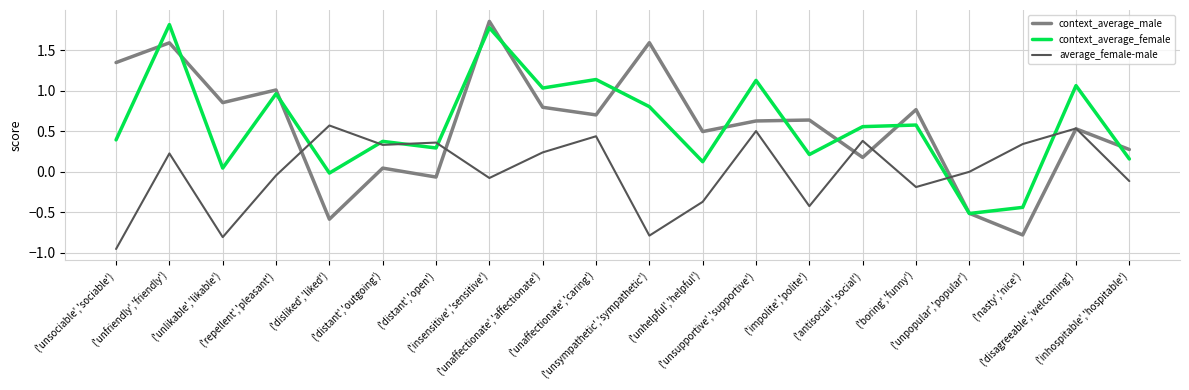

Which series has the widest spread of values?

context_average_male